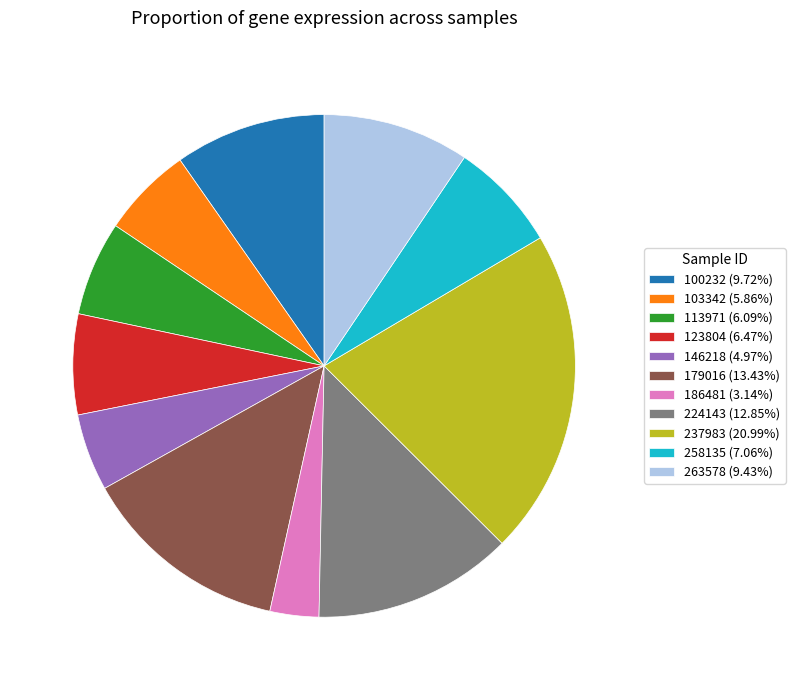

Is the sum of 103342 and 113971 greater than half?

No